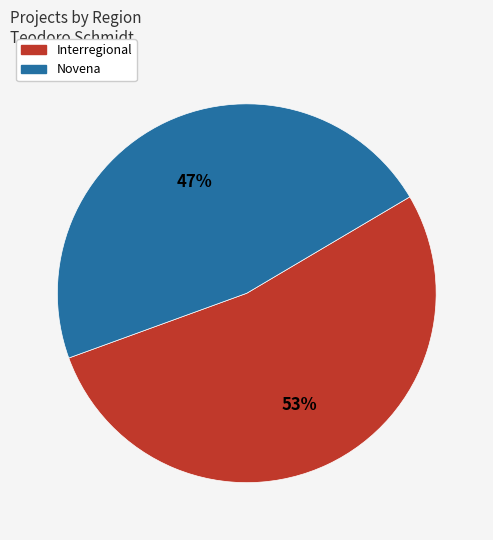

To the nearest percent, what is the average slice percentage?

50%